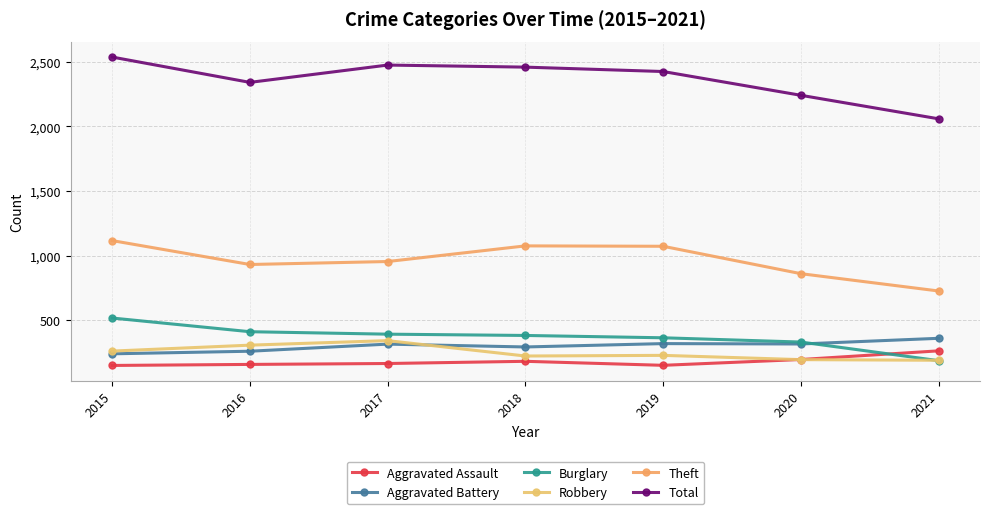

How many lines are shown in the chart?

6